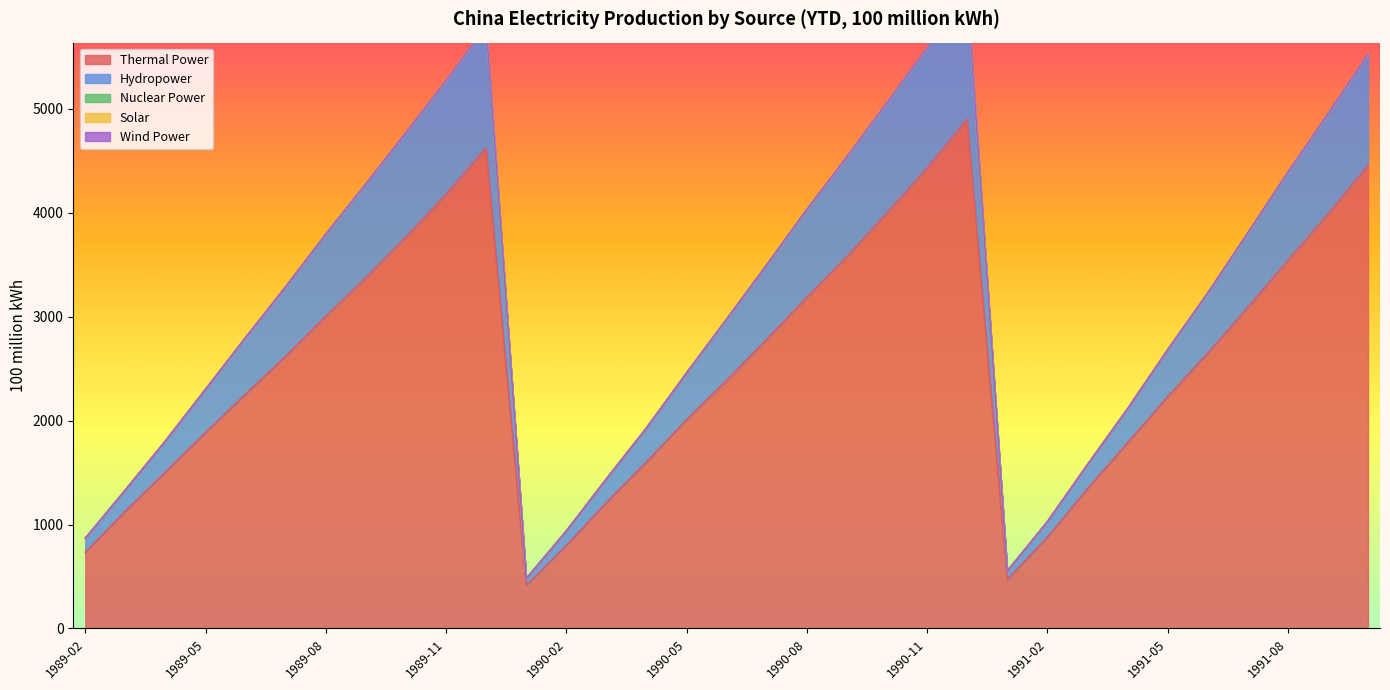

List the labels in order of Nuclear Power value, smallest first.

1989-02, 1989-03, 1989-04, 1989-05, 1989-06, 1989-07, 1989-08, 1989-09, 1989-10, 1989-11, 1989-12, 1990-01, 1990-02, 1990-03, 1990-04, 1990-05, 1990-06, 1990-07, 1990-08, 1990-09, 1990-10, 1990-11, 1990-12, 1991-01, 1991-02, 1991-03, 1991-04, 1991-05, 1991-06, 1991-07, 1991-08, 1991-09, 1991-10